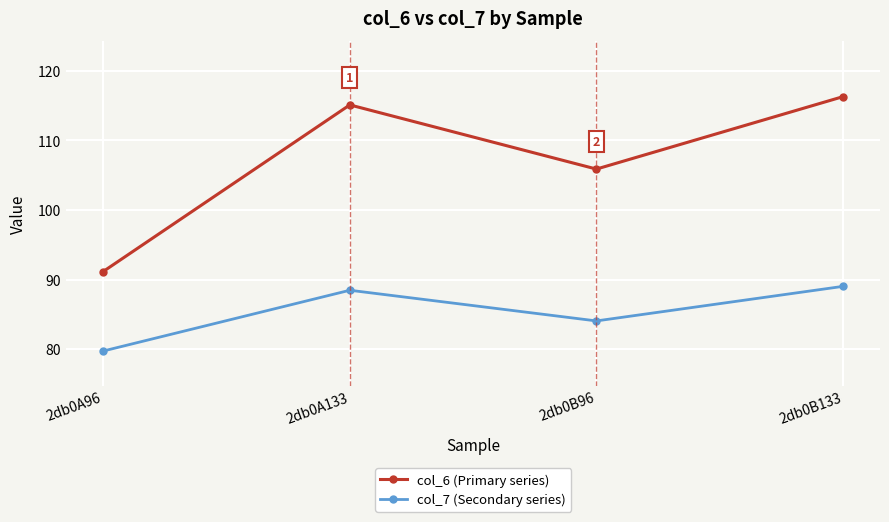

Is this an area chart (filled region under the line)?

No